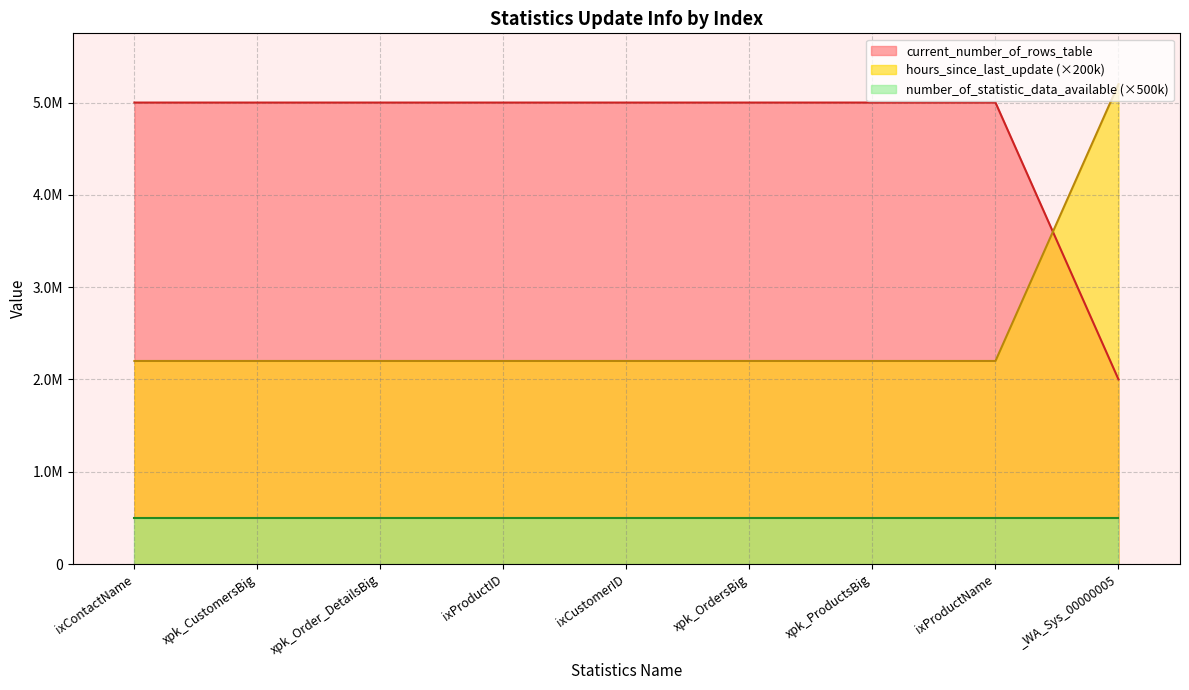

What is the value of the current_number_of_rows_table point at the 7th from the left?

5000000